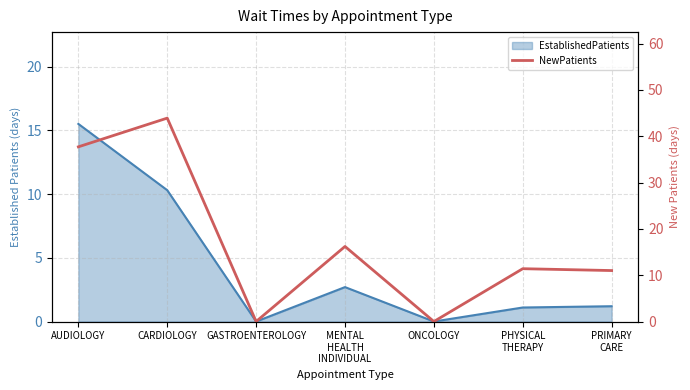

How many interior local peaks (higher than both neighbors) does the data have?

3